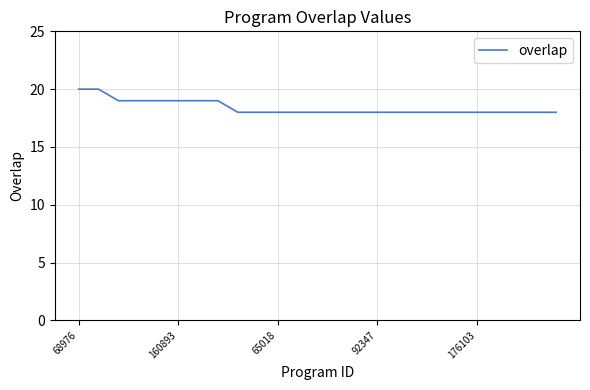

What is the minimum value shown in the chart?

18